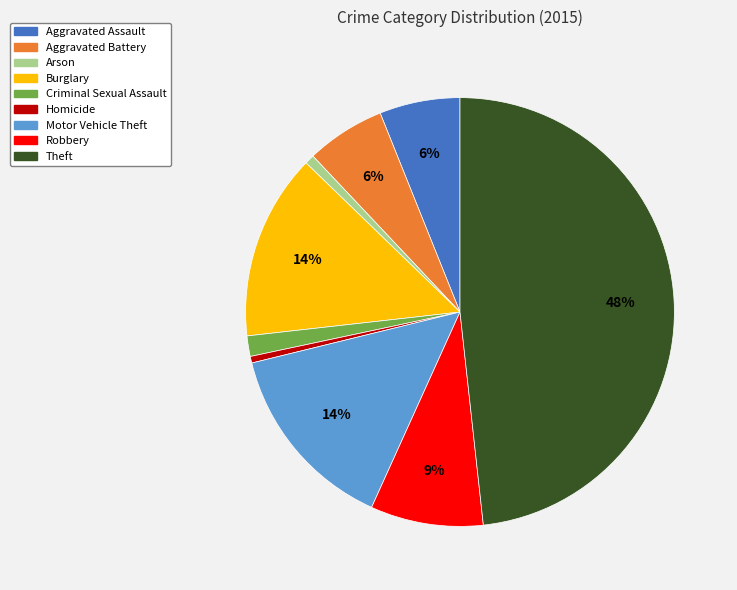

To the nearest percent, what portion does Theft represent?

48%